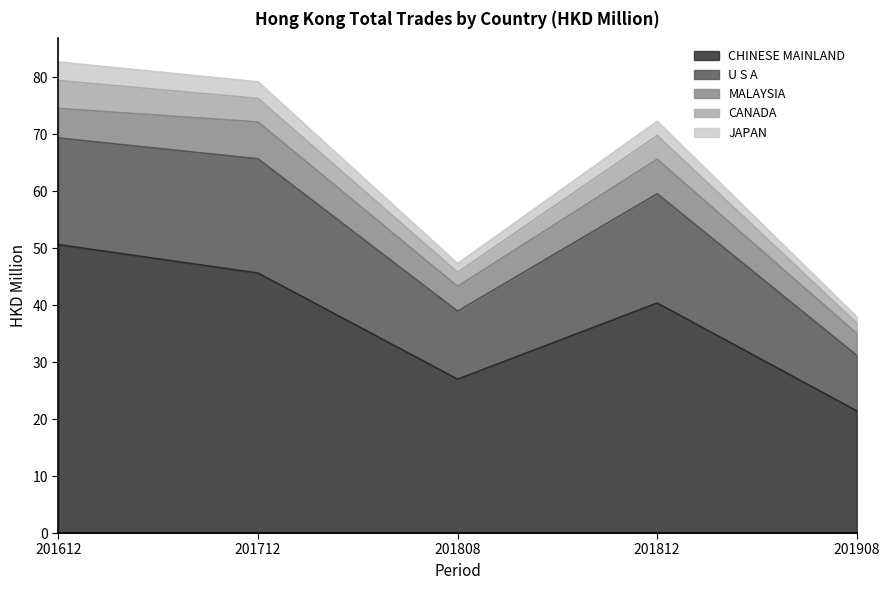

True or false: CHINESE MAINLAND and JAPAN intersect in this chart.

False